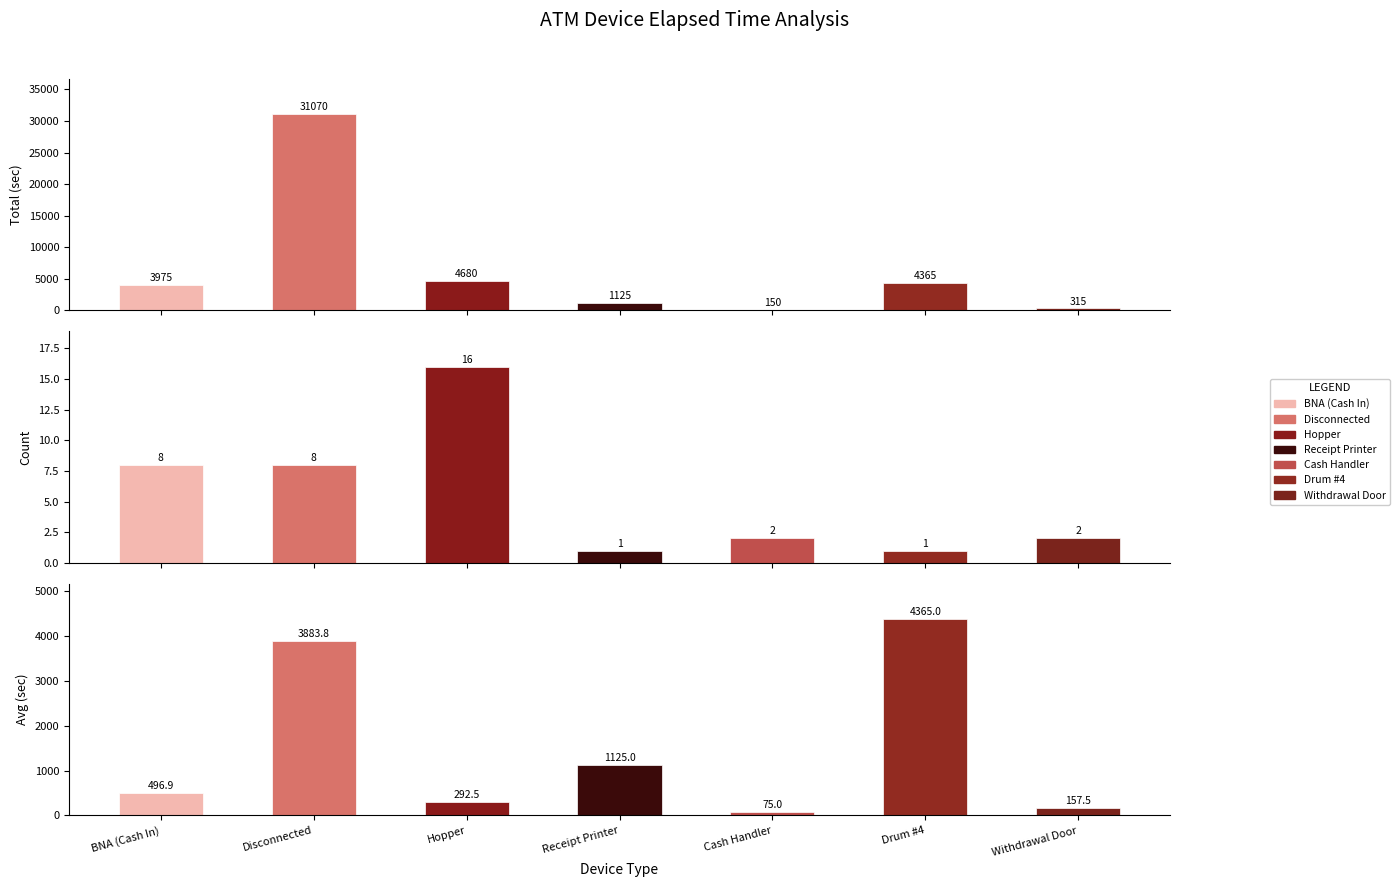

List the labels in order of Total (sec) value, largest first.

Disconnected, Hopper, Drum #4, BNA (Cash In), Receipt Printer, Withdrawal Door, Cash Handler